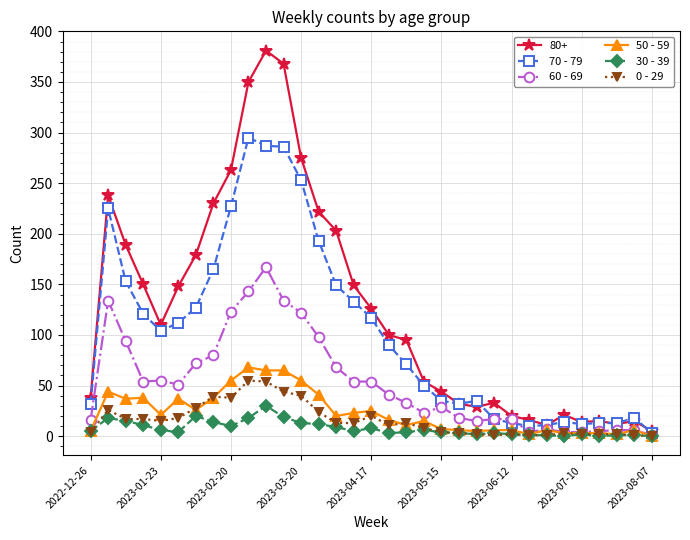

Which series has the largest total across all categories?

80+